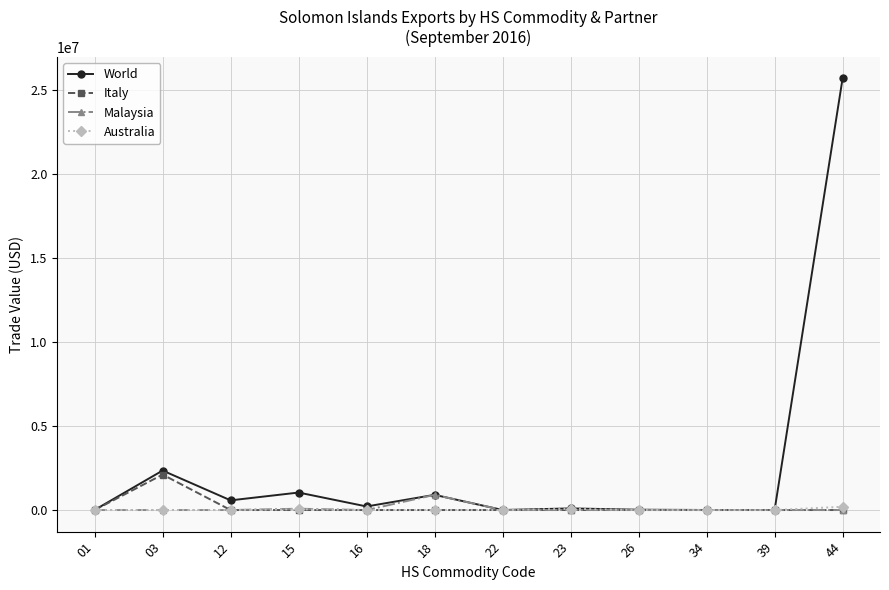

Does the chart display data point markers on the line(s)?

Yes